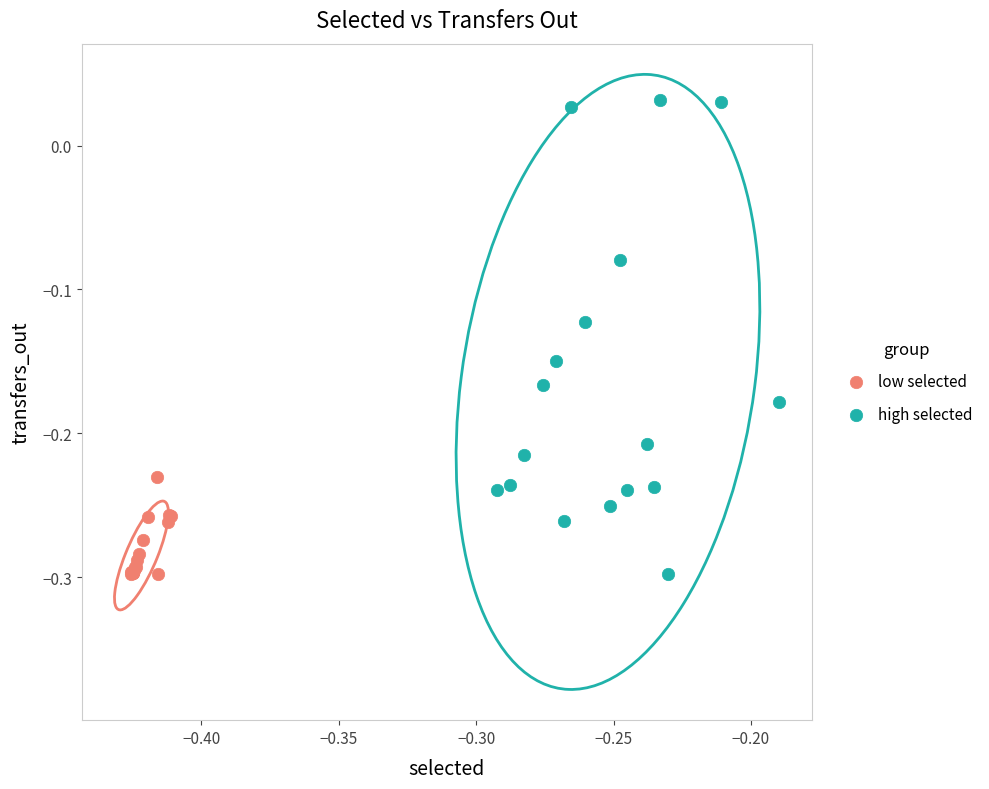

Which series contains the highest Y value?

high selected